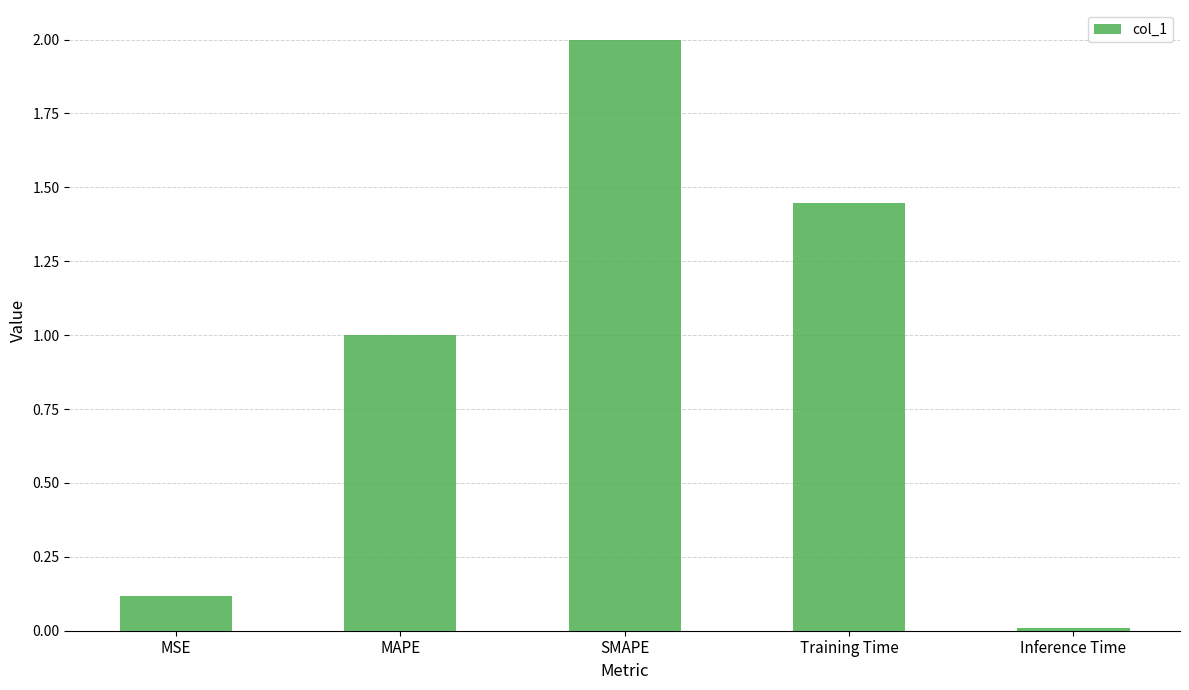

True or false: the data shows 1.0 at MAPE.

True